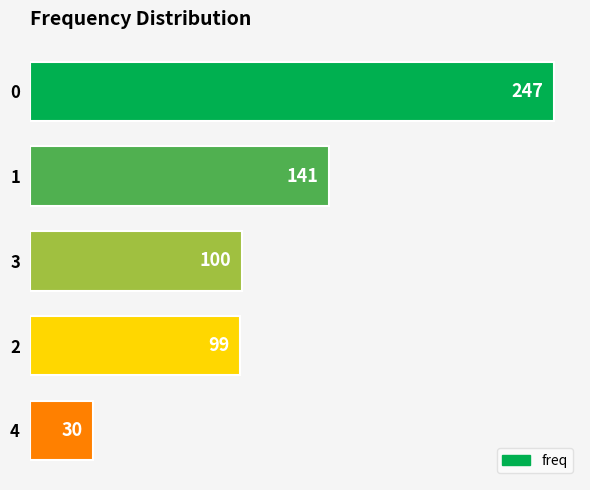

Is it true that the value at 2 is 33?

False